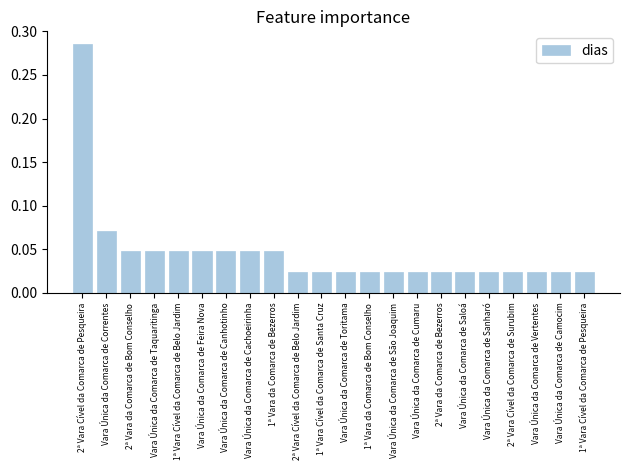

What position from the right is Vara Única da Comarca de Cachoeirinha?

15